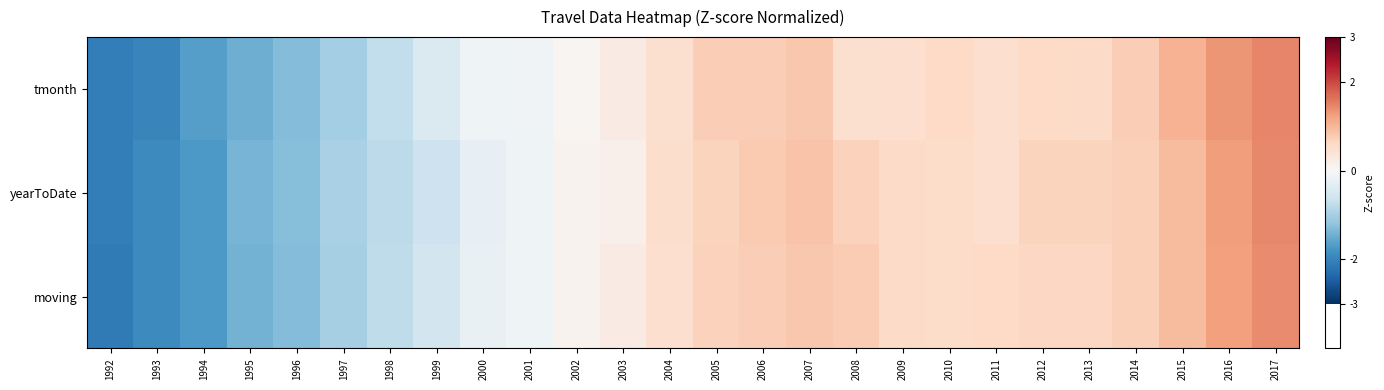

Reading left to right, list all the values displayed in this chart.

tmonth: 1992=-2.1	1993=-2.0	1994=-1.6	1995=-1.5	1996=-1.3	1997=-1.0	1998=-0.7	1999=-0.4	2000=-0.1	2001=-0.1	2002=0.1	2003=0.3	2004=0.5	2005=0.7	2006=0.7	2007=0.8	2008=0.5	2009=0.5	2010=0.6	2011=0.5	2012=0.6	2013=0.6	2014=0.7	2015=1.0	2016=1.3	2017=1.5
yearToDate: 1992=-2.1	1993=-1.9	1994=-1.7	1995=-1.4	1996=-1.3	1997=-1.0	1998=-0.8	1999=-0.6	2000=-0.2	2001=-0.1	2002=0.1	2003=0.2	2004=0.5	2005=0.7	2006=0.8	2007=0.8	2008=0.7	2009=0.6	2010=0.5	2011=0.5	2012=0.7	2013=0.7	2014=0.7	2015=1.0	2016=1.3	2017=1.4
moving: 1992=-2.1	1993=-1.9	1994=-1.7	1995=-1.4	1996=-1.3	1997=-1.0	1998=-0.8	1999=-0.5	2000=-0.2	2001=-0.1	2002=0.1	2003=0.2	2004=0.5	2005=0.7	2006=0.7	2007=0.8	2008=0.8	2009=0.6	2010=0.6	2011=0.6	2012=0.6	2013=0.6	2014=0.7	2015=0.9	2016=1.2	2017=1.4